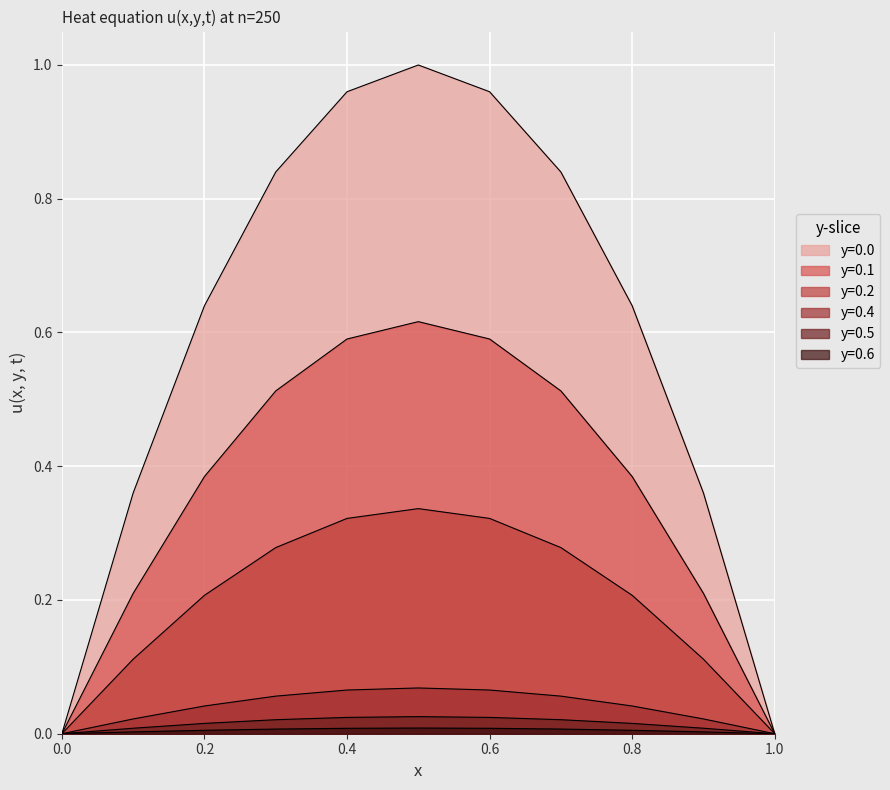

What is the value of the y=0.2 point at the 10th from the left?

0.1